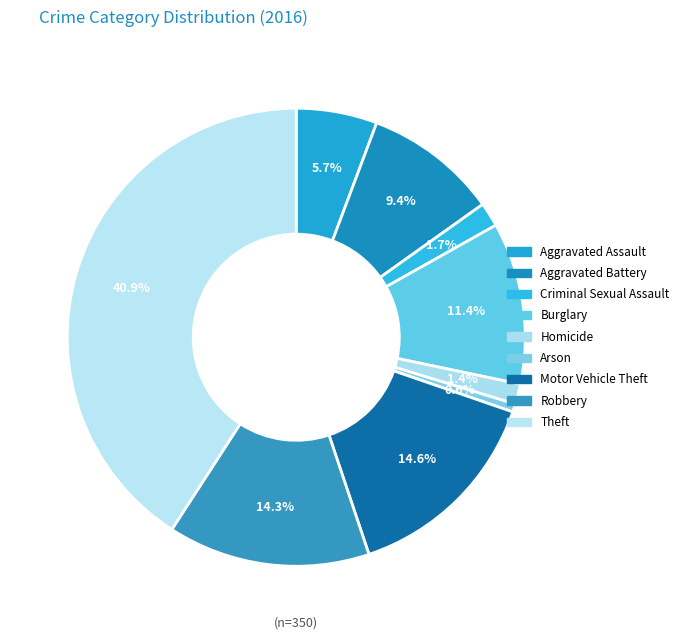

To the nearest percent, what percentage of the pie is Burglary?

11%